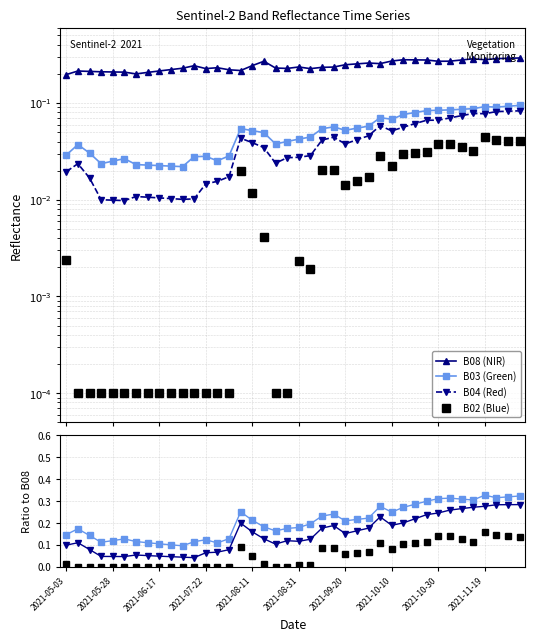

Which category has the highest value across all series?

2021-12-04